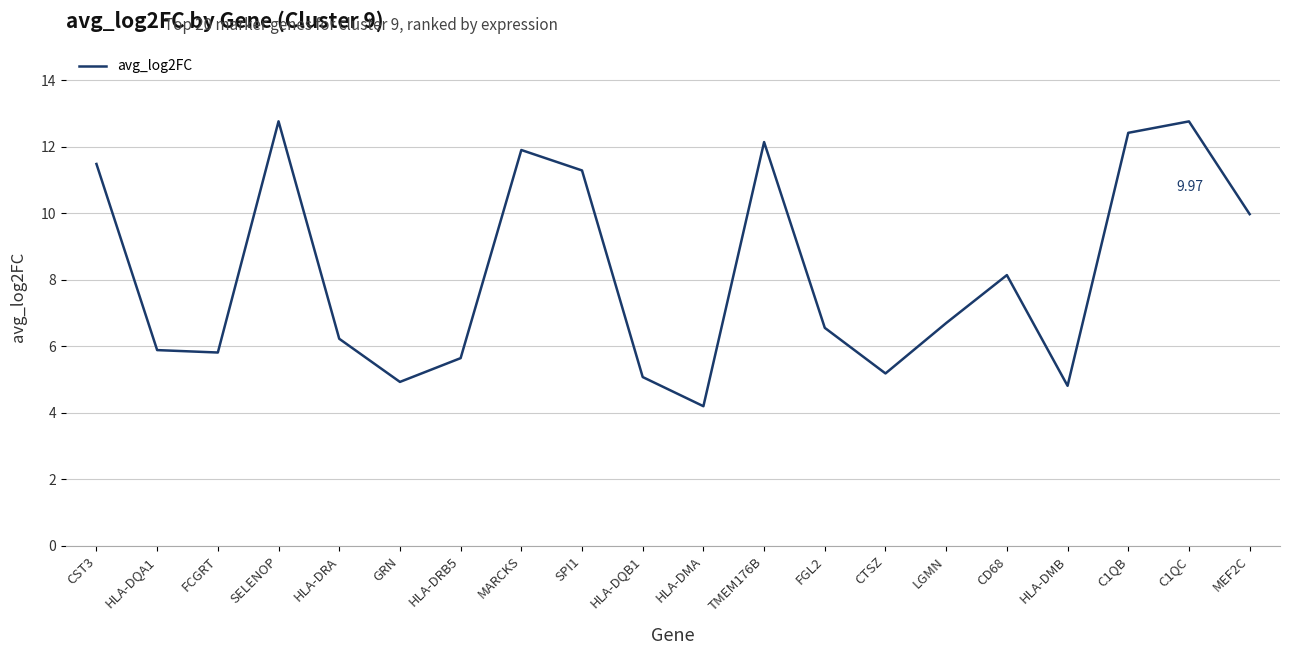

Which category has the lowest value across all series?

HLA-DMA